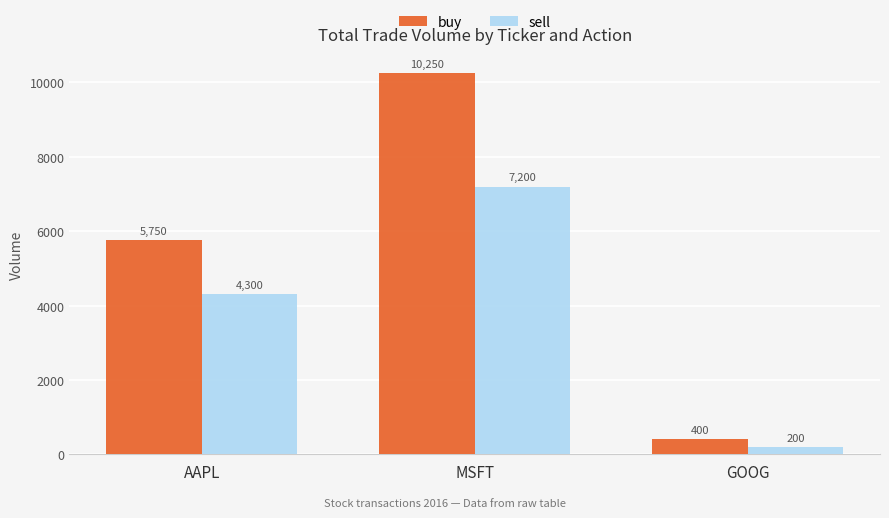

What is the maximum value shown in the chart?

10250